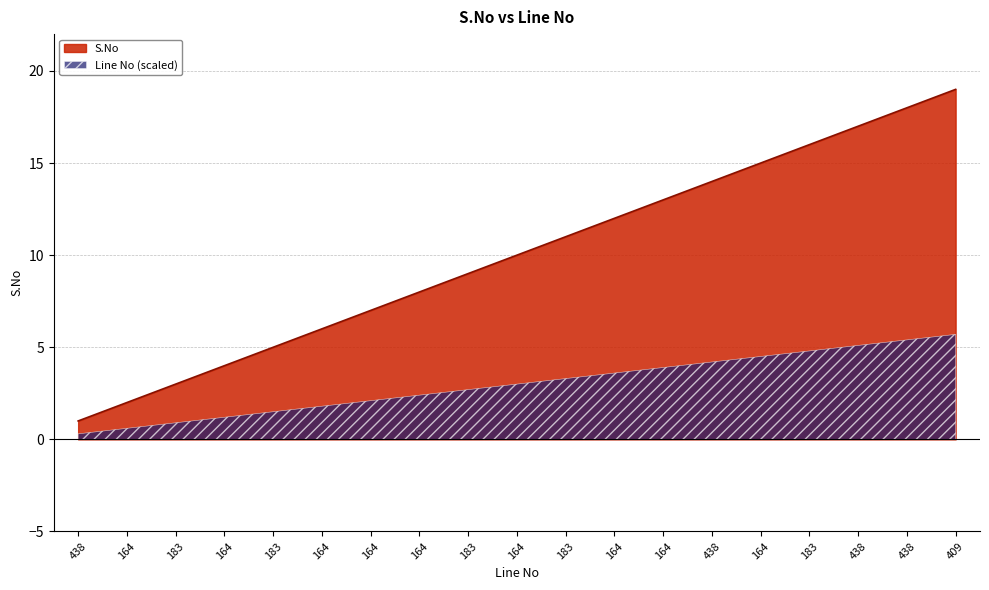

At which label is the value closest to 10?

164